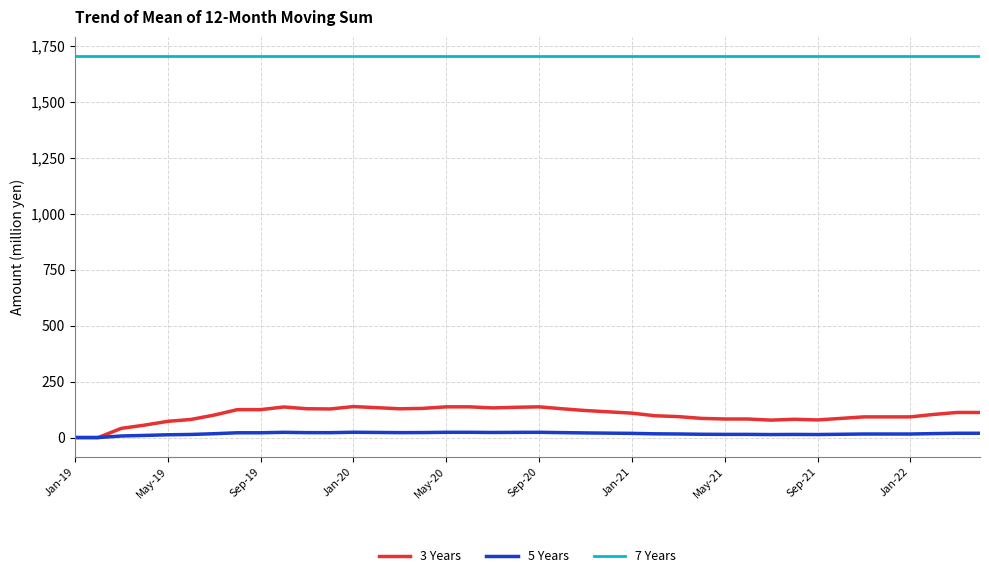

Which series has the largest total across all categories?

7 Years